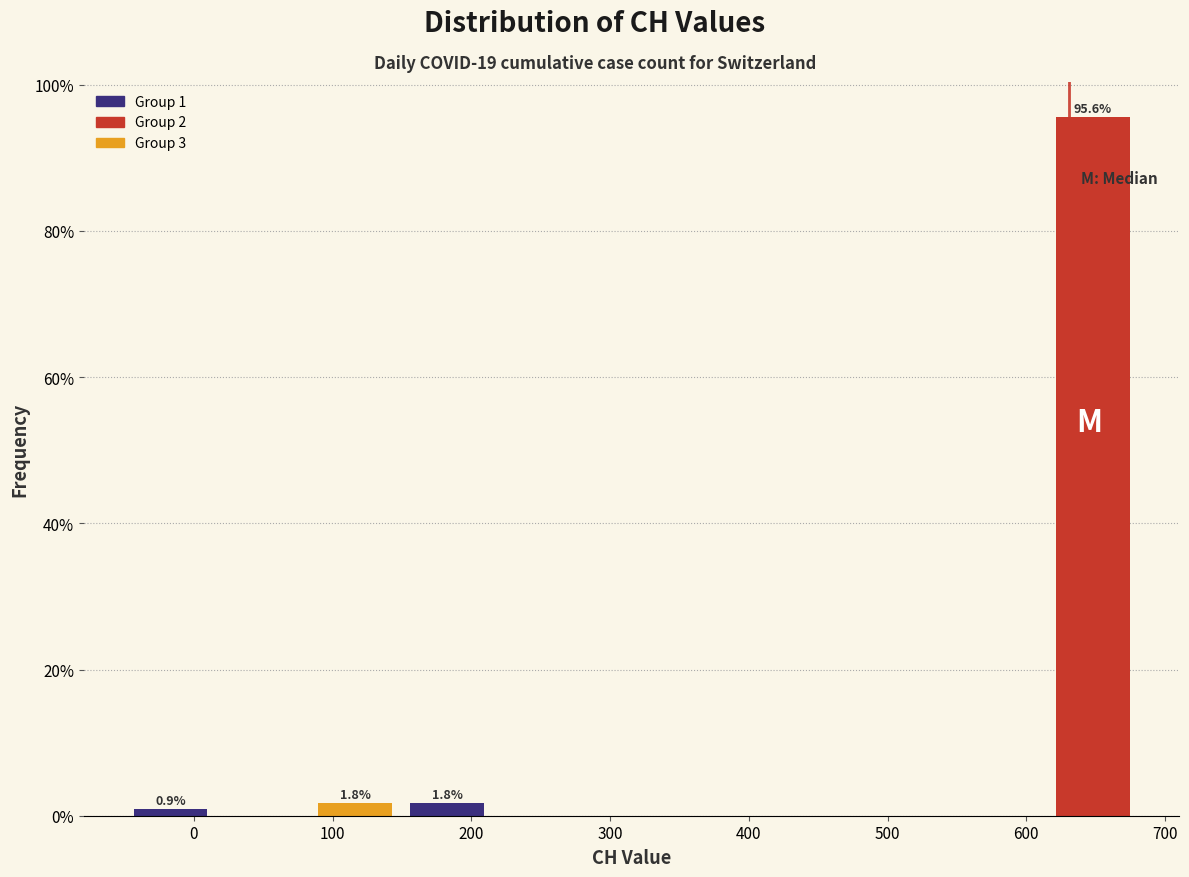

Which range on the x-axis has the tallest bar?

610 to 680